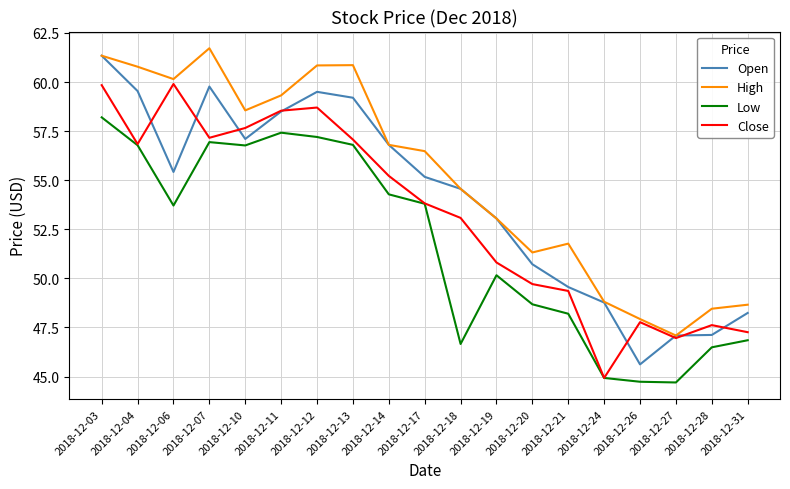

What is the sum of all High values?

1048.5